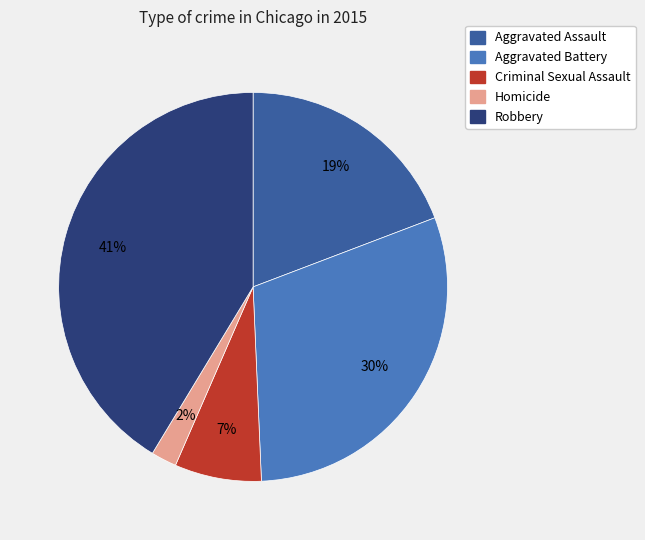

To the nearest percent, what is the difference between the largest and smallest slice percentages?

39%